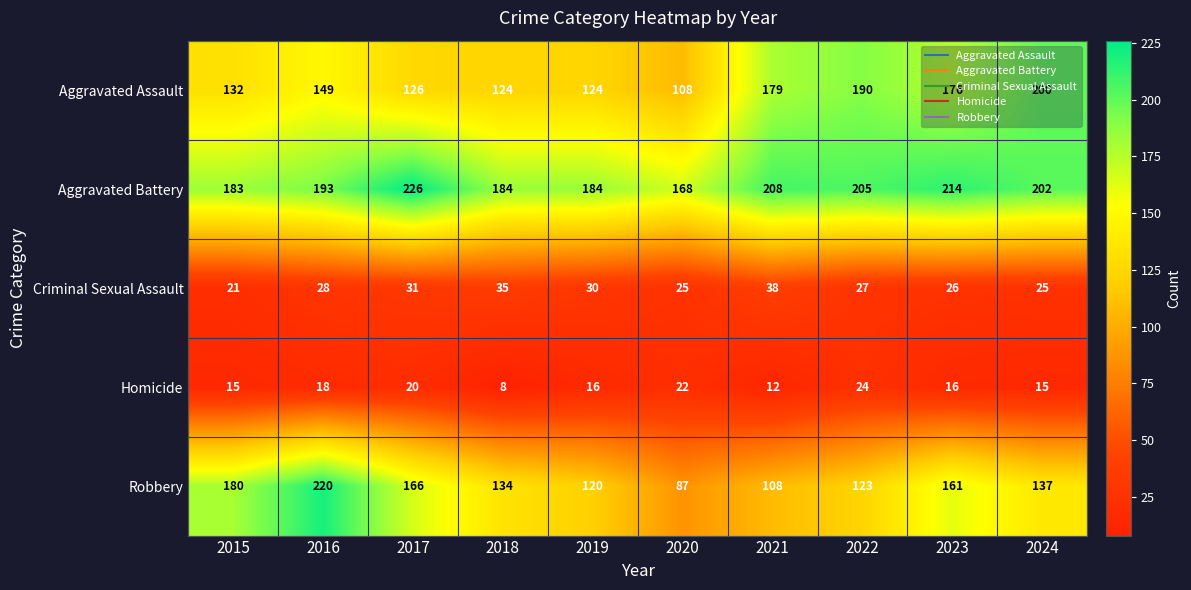

At 2015, list the series in order from largest to smallest.

Aggravated Battery, Robbery, Aggravated Assault, Criminal Sexual Assault, Homicide